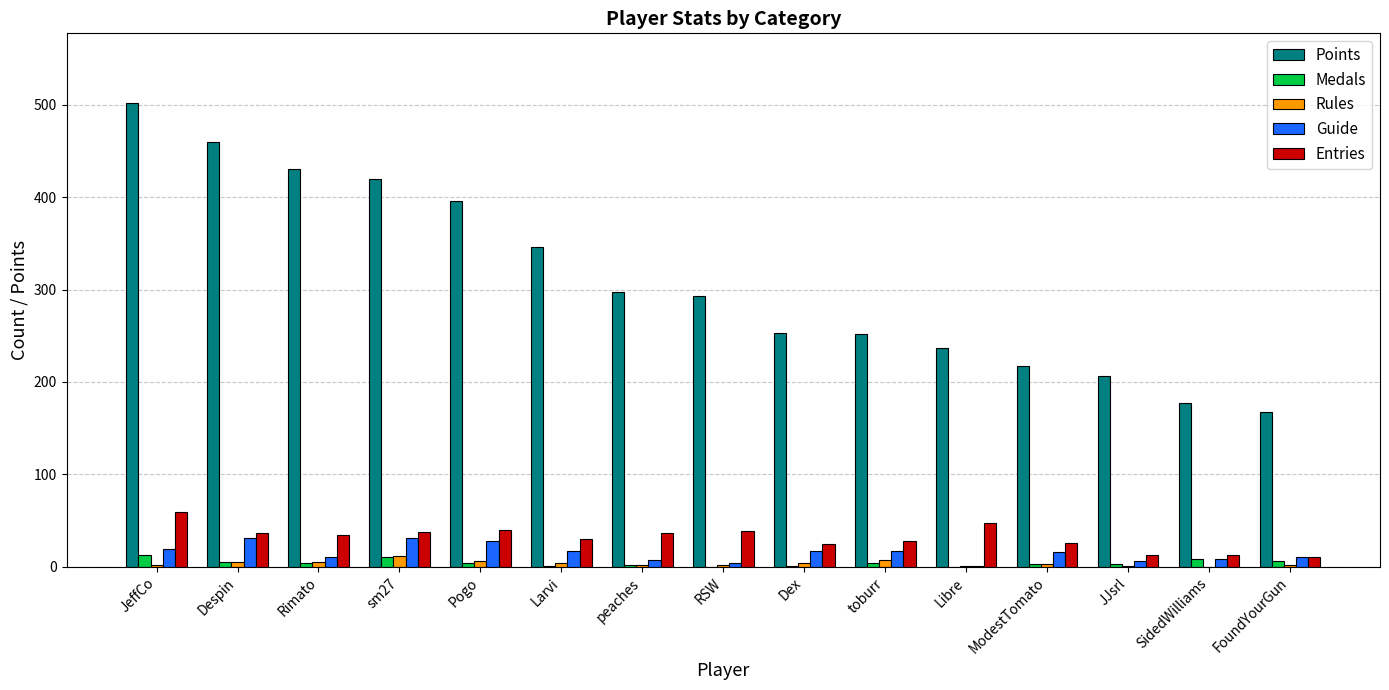

What is the greatest value displayed?

502